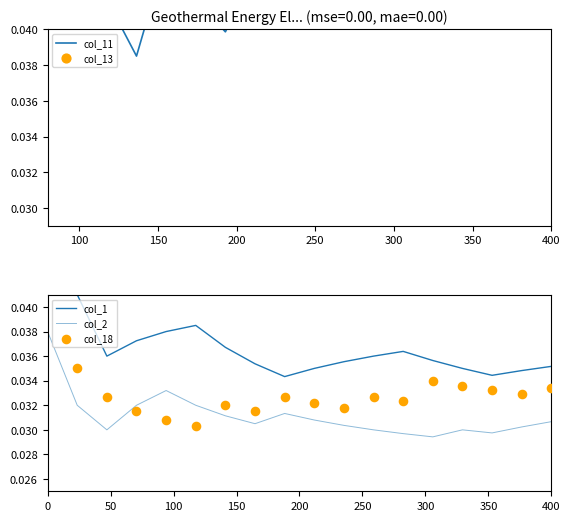

Which series has the largest Y range (max minus min)?

col_11